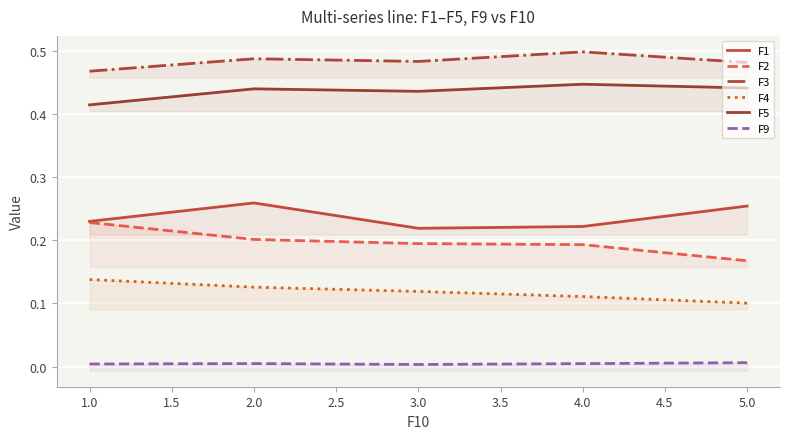

What is the value of the F2 point at the 4th from the left?

0.2